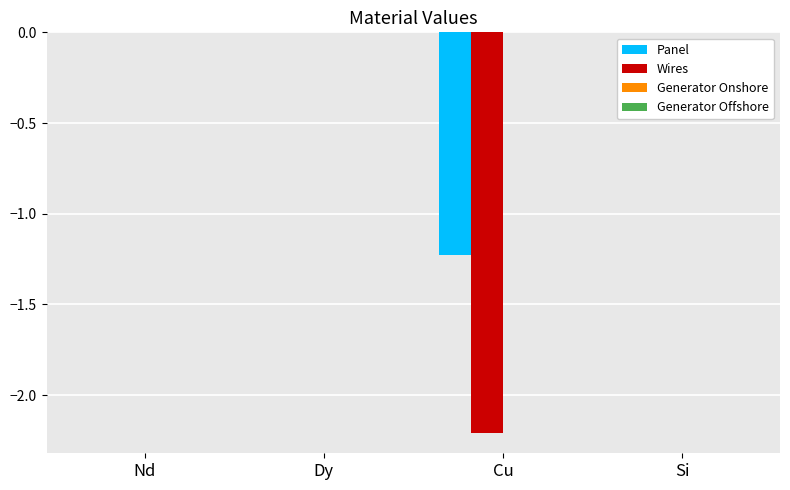

Count the number of data series in this chart.

2